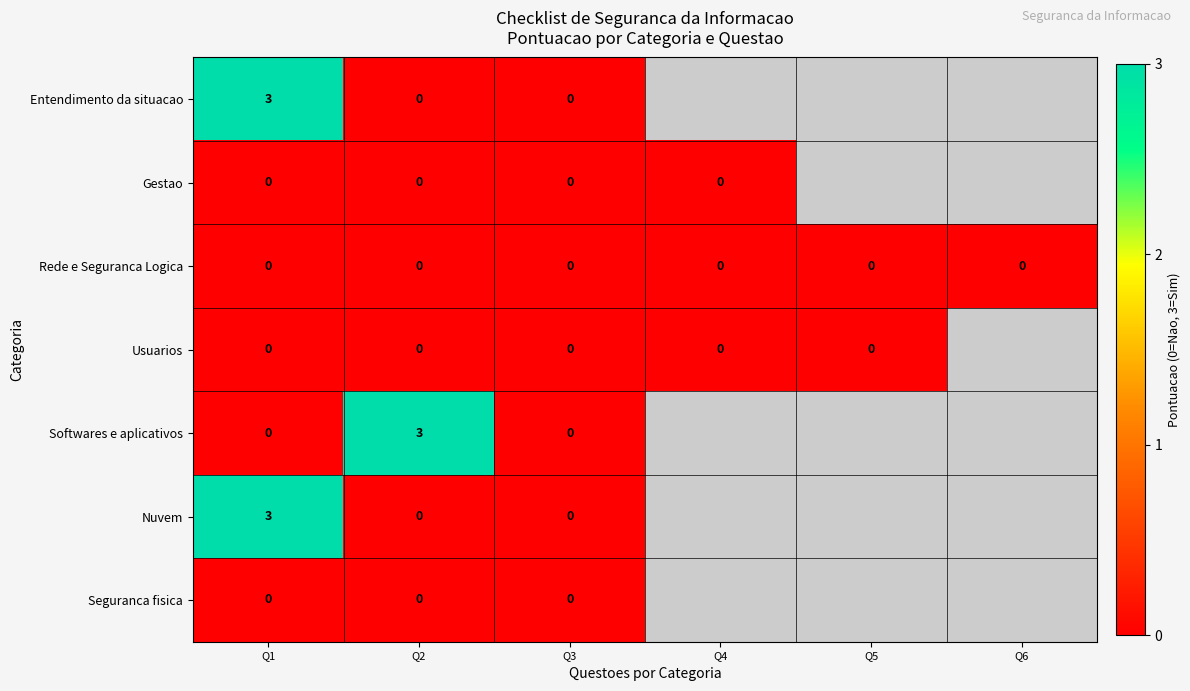

At which category is the sum across all series the highest?

Q1